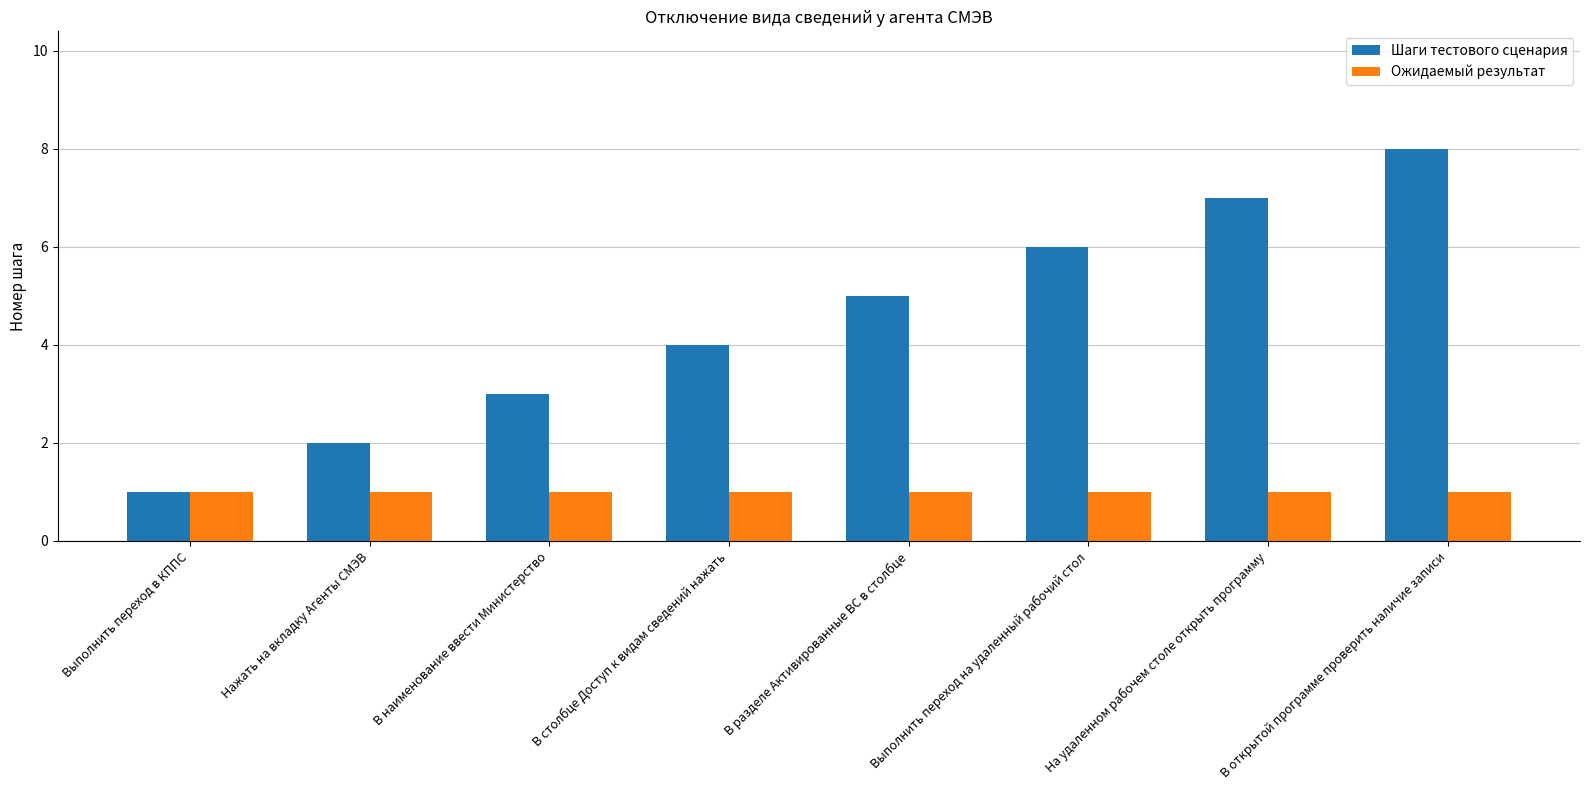

What is the spread (max minus min) of values at Нажать на вкладку Агенты СМЭВ?

1